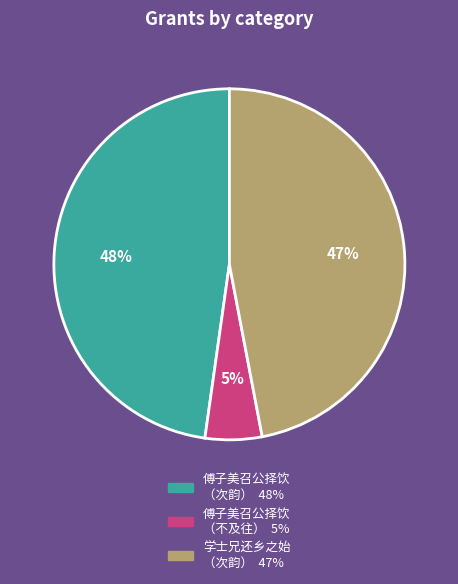

To the nearest percent, what is the average slice percentage?

33%